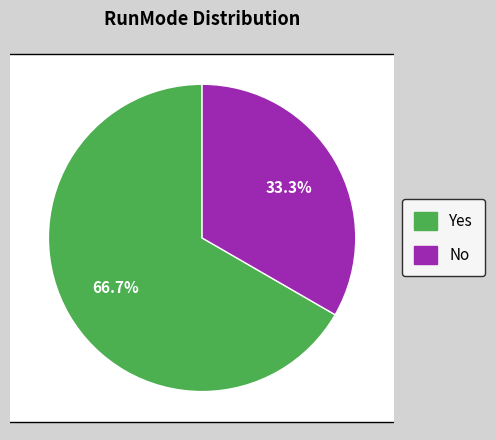

Rank the categories by value from lowest to highest.

No, Yes